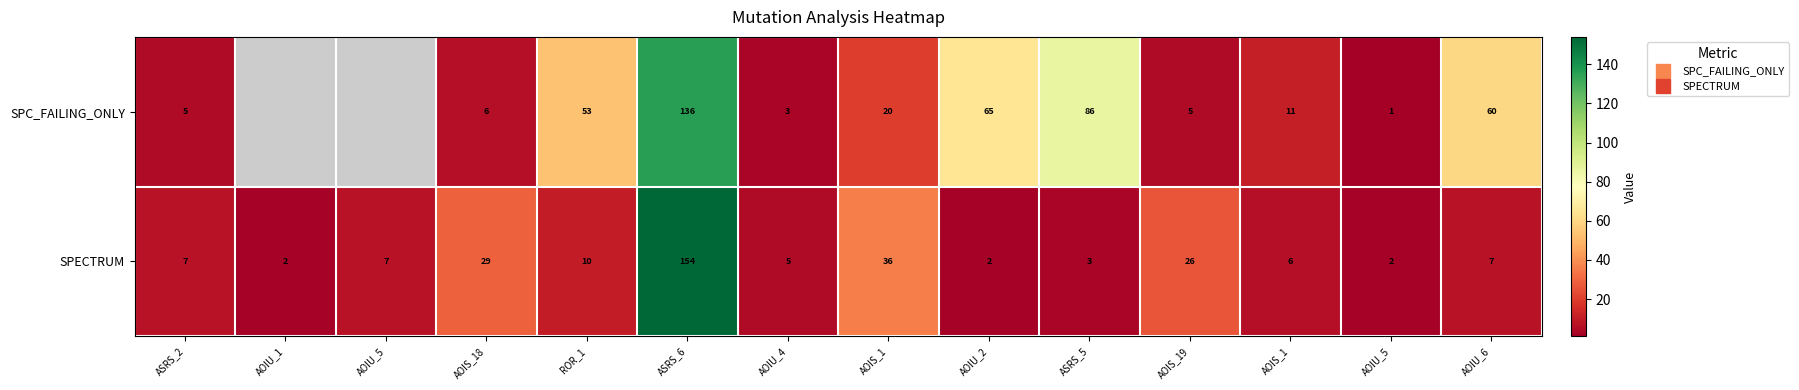

What is the difference between the second highest and minimum values in the SPECTRUM series?

34.0